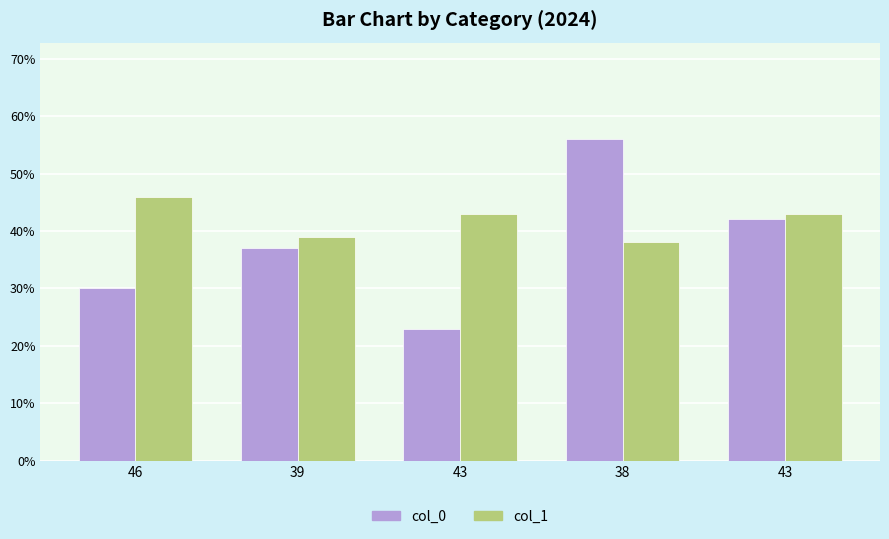

True or false: col_1 has a value of 46 at 46.

True